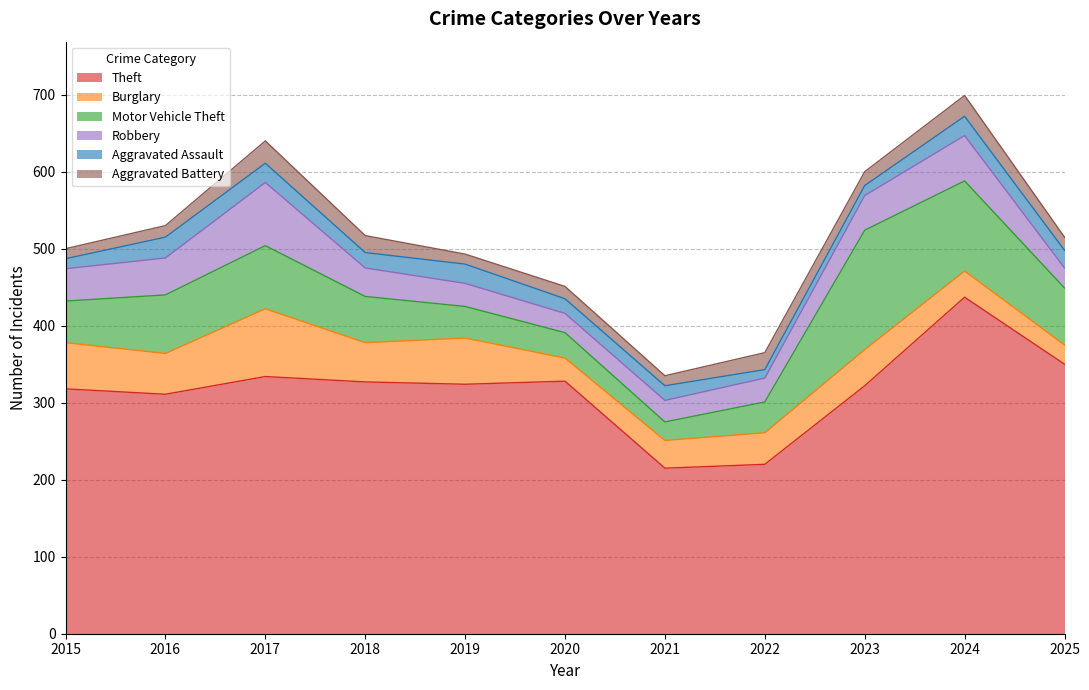

Which series has the widest spread of values?

Theft